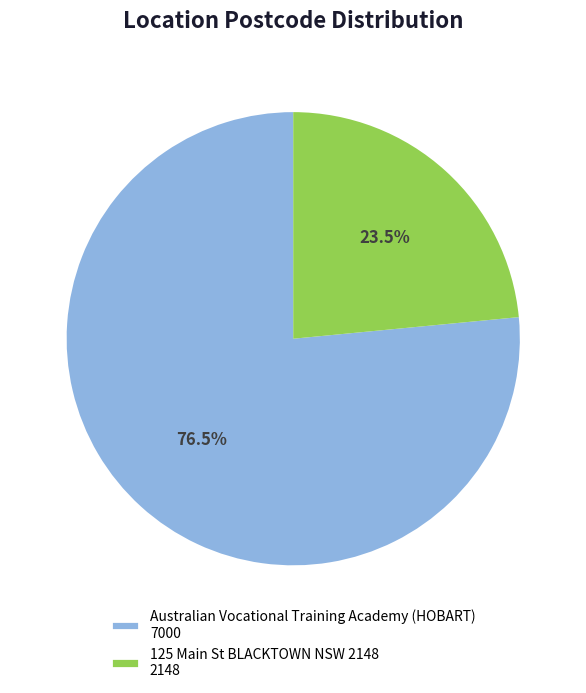

To the nearest percent, what is the average slice percentage?

50%